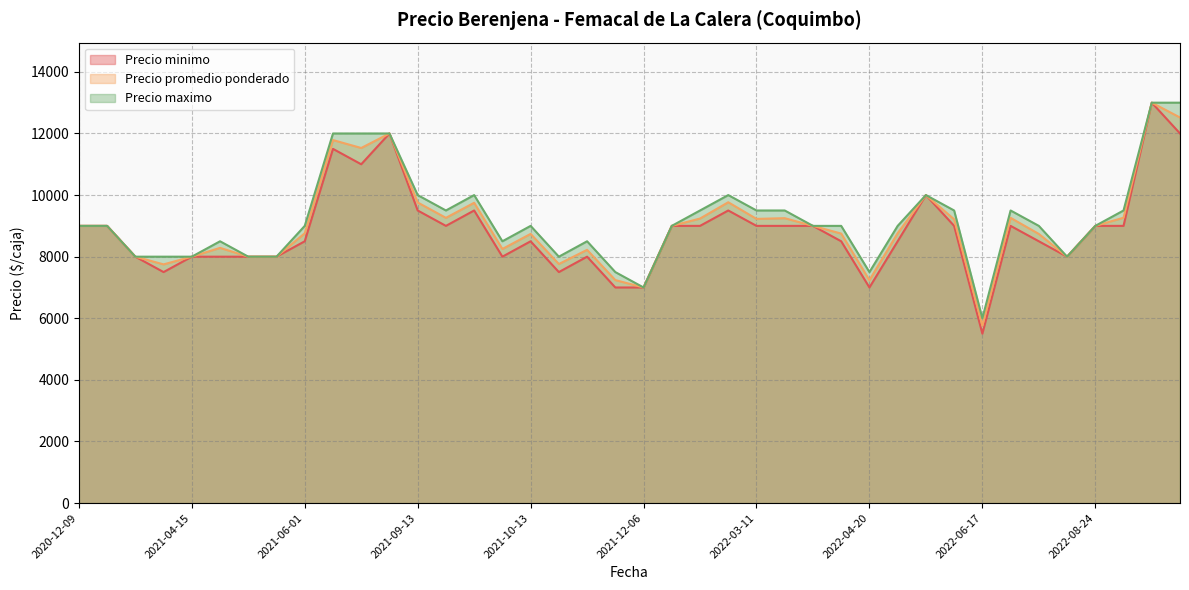

Which category has the lowest value in the Precio maximo series?

2022-06-17